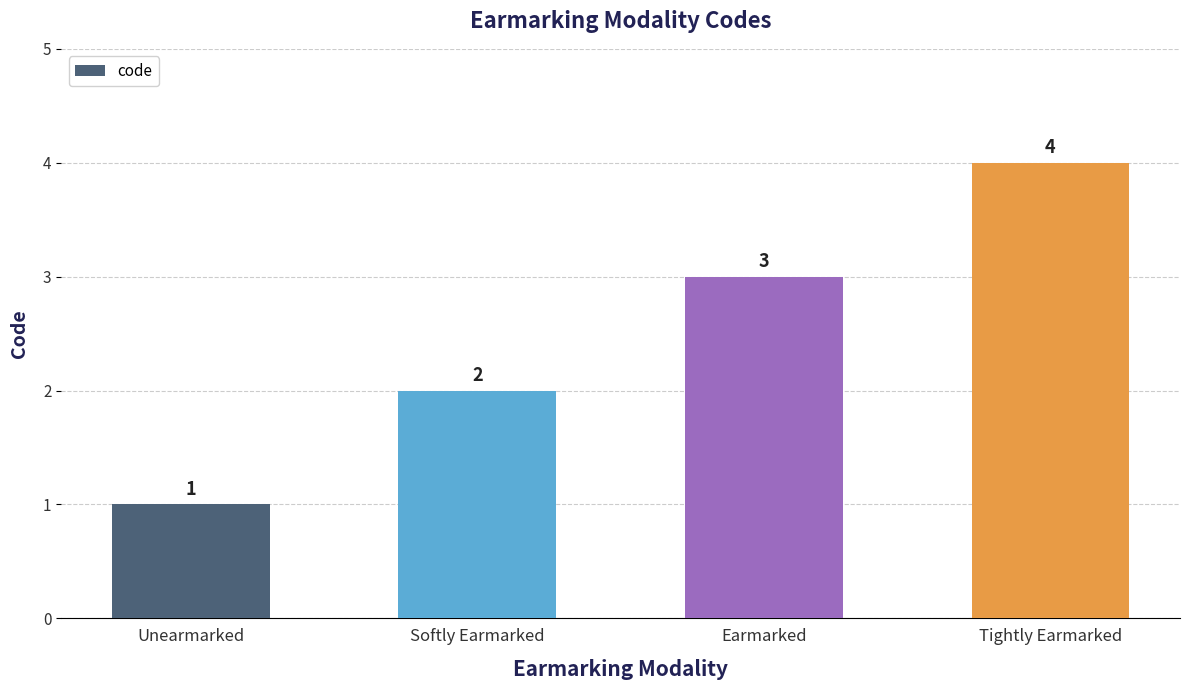

Where is the data nearest to the value 2?

Softly Earmarked